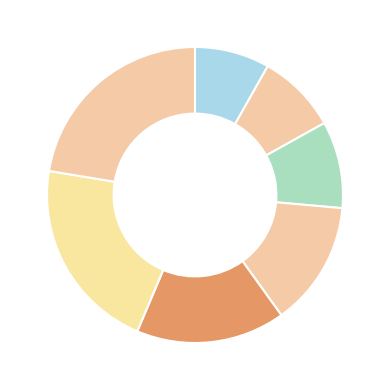

How many segments does this pie chart have?

7